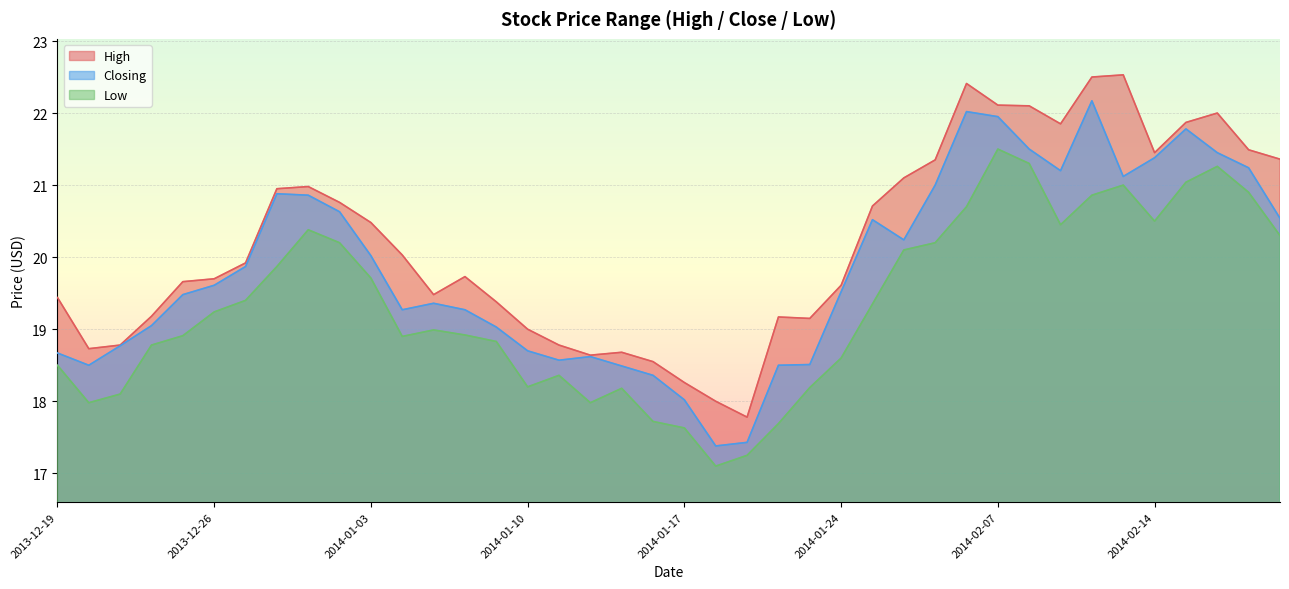

Reading left to right, transcribe all the data shown in this chart.

High: 19.4	18.7	18.8	19.2	19.7	19.7	19.9	20.9	21.0	20.8	20.5	20.0	19.5	19.7	19.4	19.0	18.8	18.6	18.7	18.6	18.3	18.0	17.8	19.2	19.1	19.6	20.7	21.1	21.4	22.4	22.1	22.1	21.9	22.5	22.5	21.4	21.9	22.0	21.5	21.4
Closing: 18.7	18.5	18.8	19.1	19.5	19.6	19.9	20.9	20.9	20.6	20.0	19.3	19.4	19.3	19.0	18.7	18.6	18.6	18.5	18.4	18.0	17.4	17.4	18.5	18.5	19.5	20.5	20.2	21.0	22.0	21.9	21.5	21.2	22.2	21.1	21.4	21.8	21.4	21.2	20.5
Low: 18.5	18.0	18.1	18.8	18.9	19.2	19.4	19.9	20.4	20.2	19.7	18.9	19.0	18.9	18.8	18.2	18.4	18.0	18.2	17.7	17.6	17.1	17.2	17.7	18.2	18.6	19.4	20.1	20.2	20.7	21.5	21.3	20.4	20.9	21.0	20.5	21.0	21.3	20.9	20.3